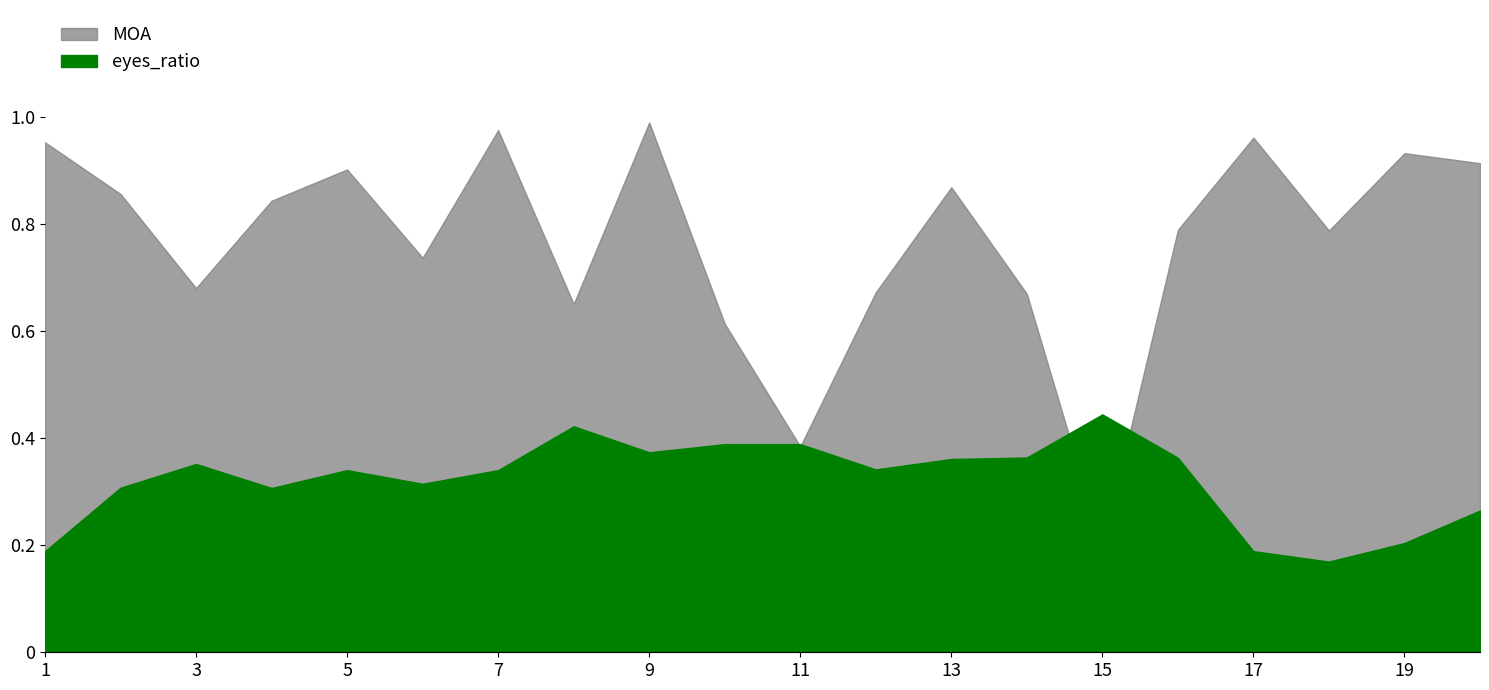

List the series in order of their peak value, lowest first.

eyes_ratio, MOA